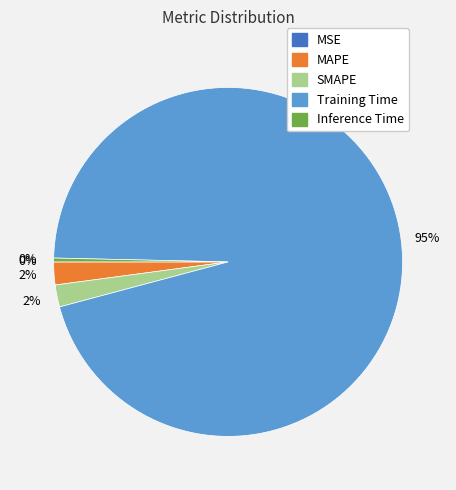

Is it true that MAPE is 2% of the pie?

True